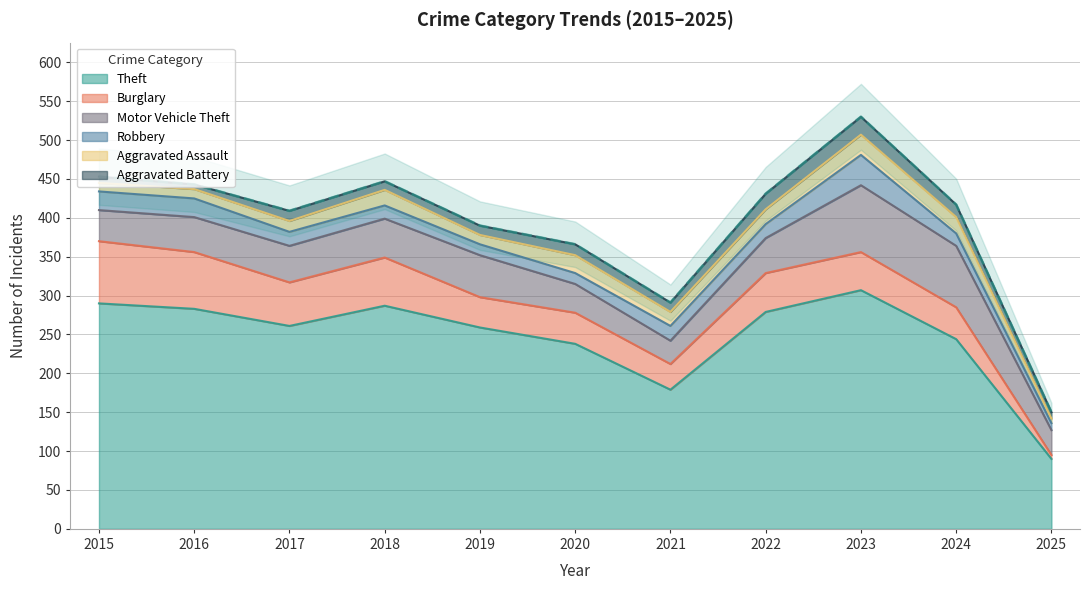

Which series ends up on top after the final intersection of Burglary and Aggravated Assault?

Aggravated Assault